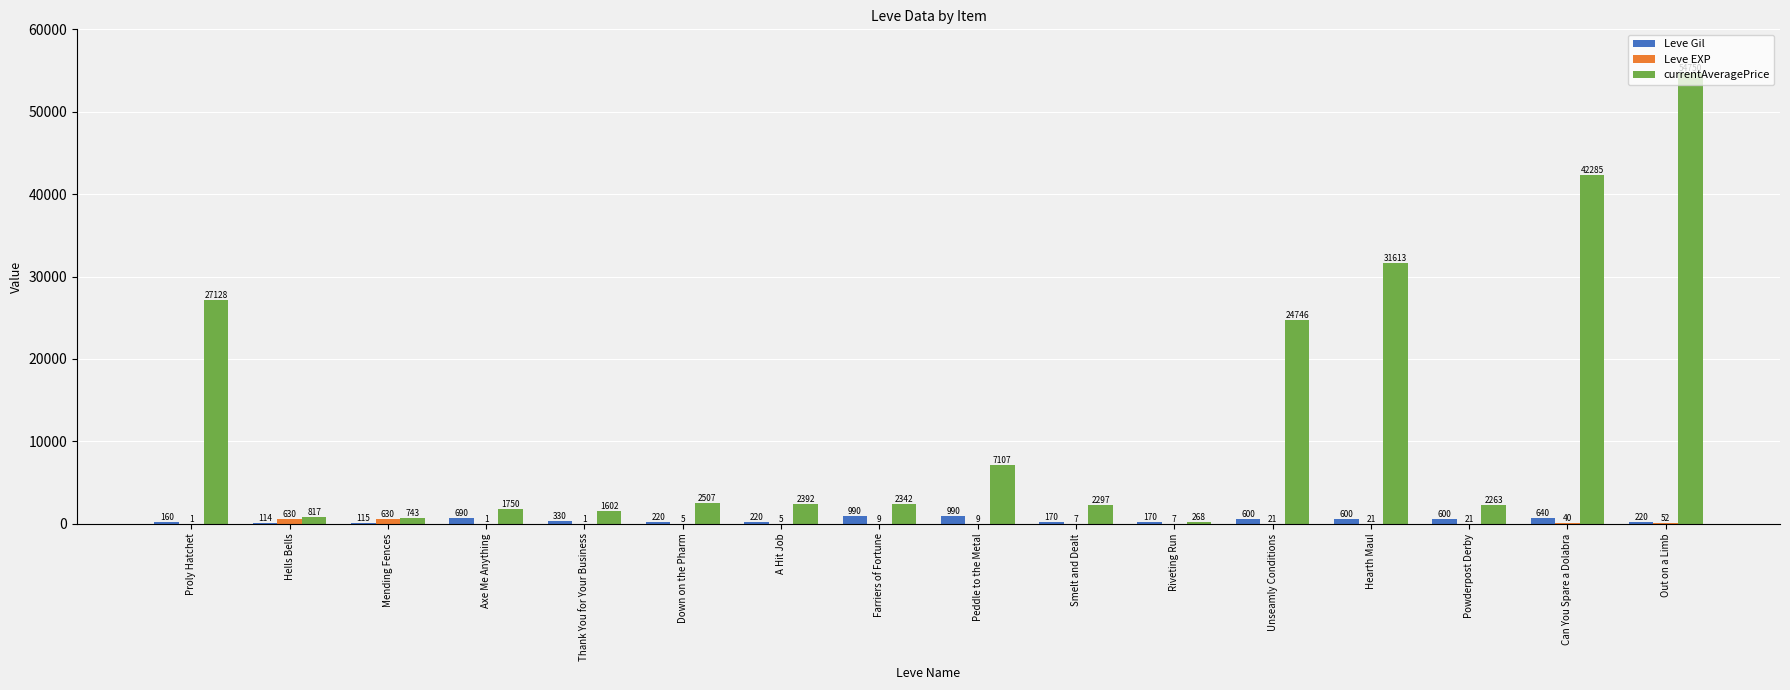

Which label corresponds to the largest value in the chart?

Out on a Limb